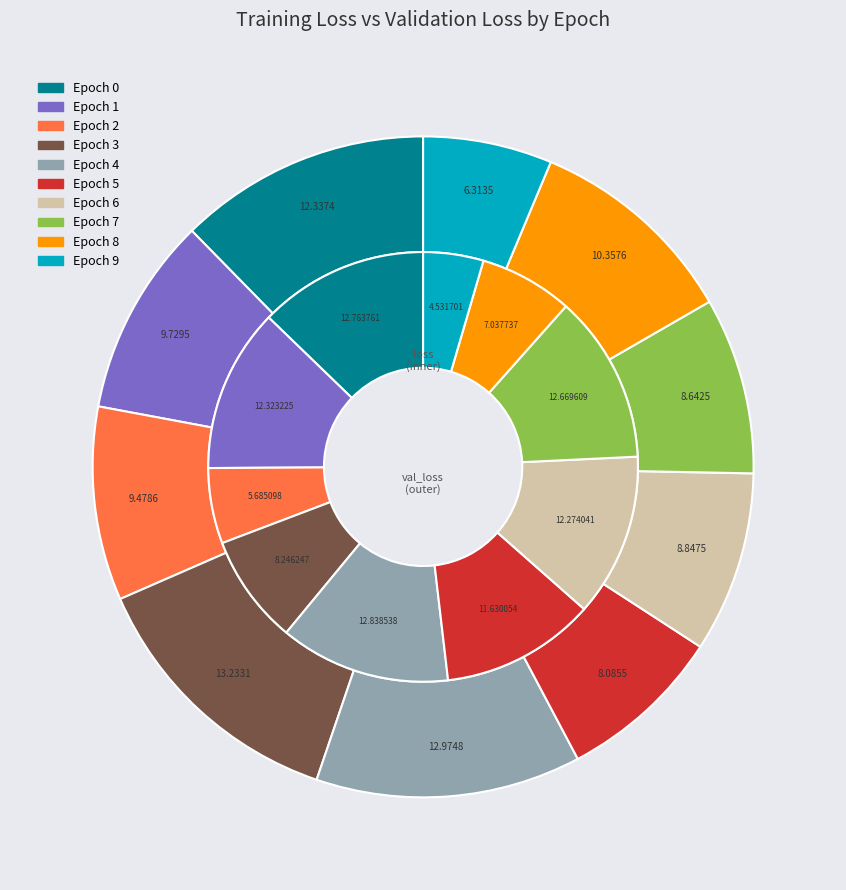

To the nearest percent, what is the average slice percentage?

10%